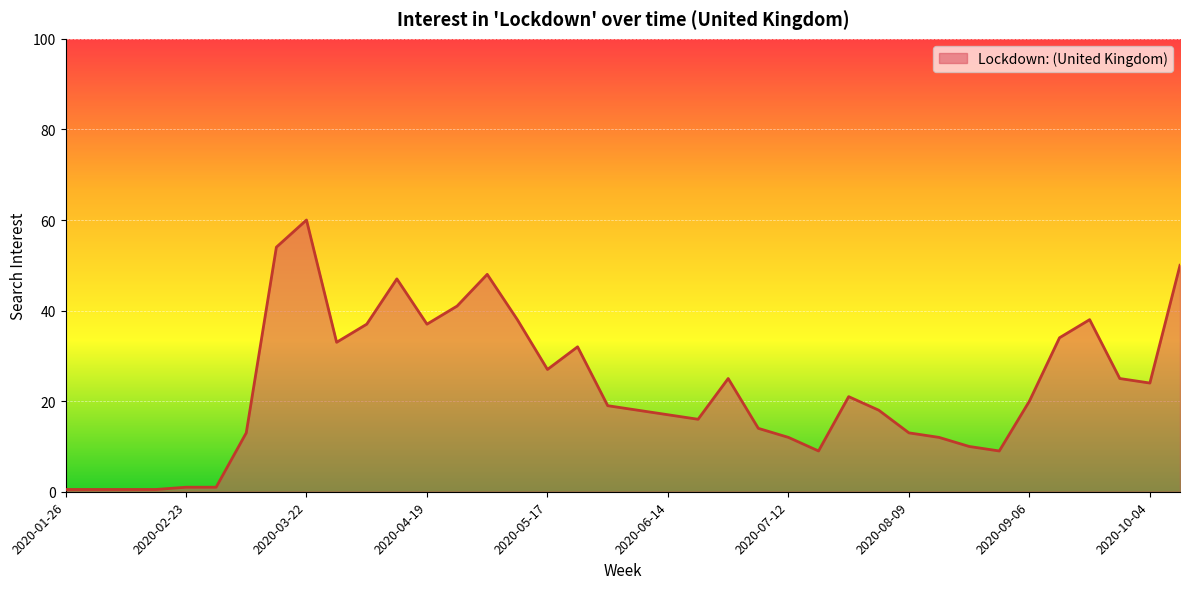

What is the maximum value shown in the chart?

60.0